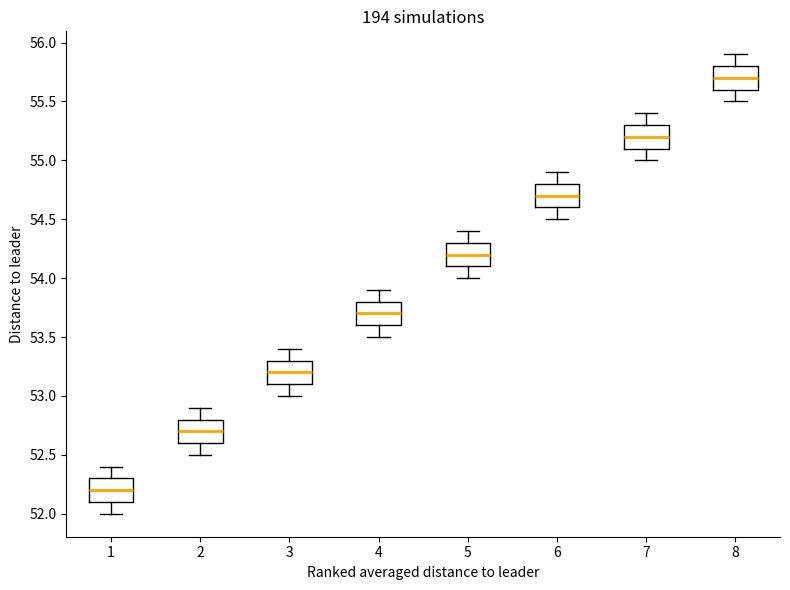

Reading left to right, transcribe this box plot: for each box, give where its median line is, the range the box spans, and where its two whiskers end, as read against the y-axis. The values are not printed on the chart, so give them approximately, as read against the axis.

1: median 52.2, box 52.1 to 52.3, whiskers 52.0 to 52.4
2: median 52.7, box 52.6 to 52.8, whiskers 52.5 to 52.9
3: median 53.2, box 53.1 to 53.3, whiskers 53.0 to 53.4
4: median 53.7, box 53.6 to 53.8, whiskers 53.5 to 53.9
5: median 54.2, box 54.1 to 54.3, whiskers 54.0 to 54.4
6: median 54.7, box 54.6 to 54.8, whiskers 54.5 to 54.9
7: median 55.2, box 55.1 to 55.3, whiskers 55.0 to 55.4
8: median 55.7, box 55.6 to 55.8, whiskers 55.5 to 55.9